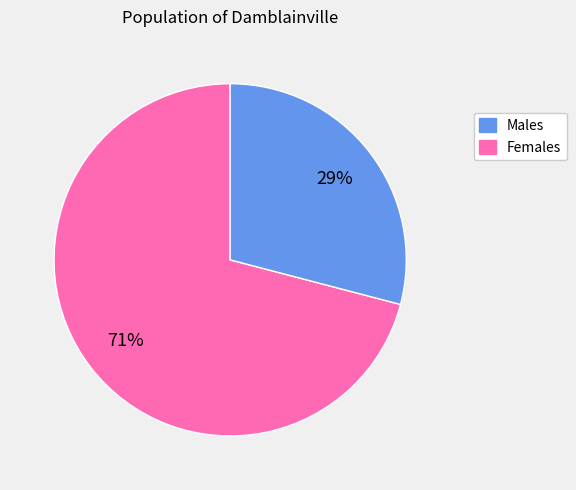

To the nearest percent, what is the difference between the largest and smallest slice percentages?

42%